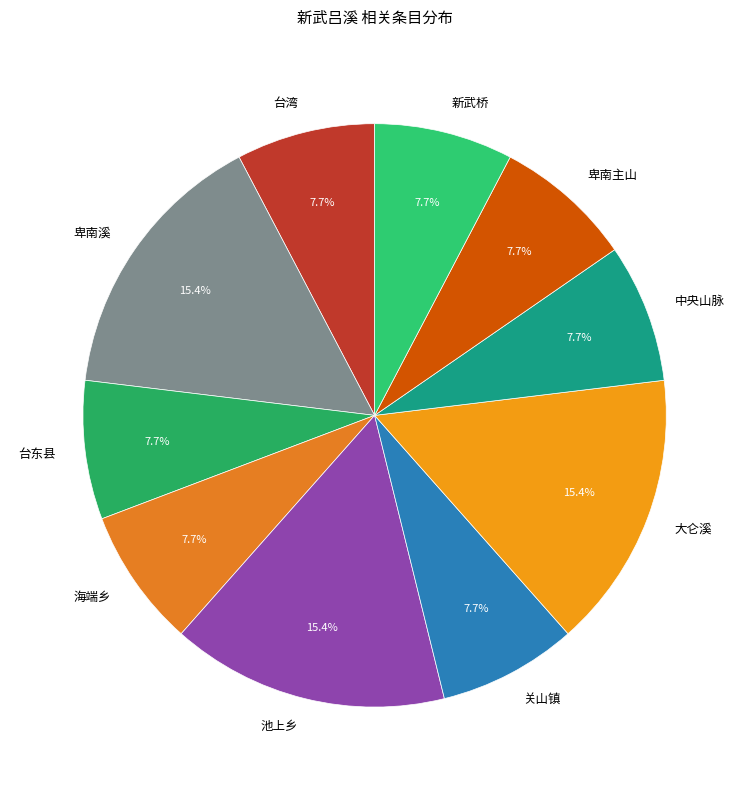

What is the ratio of the value at 大仑溪 to the value at 台湾?

2.0